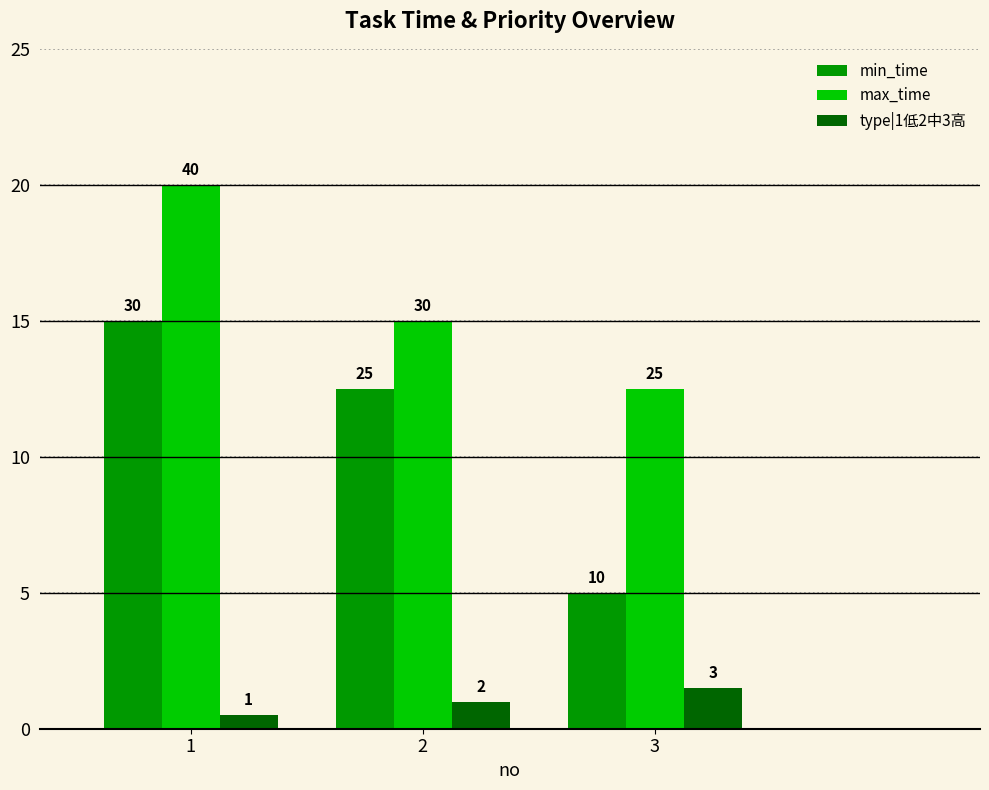

Rank the series by their average value, from lowest to highest.

type|1低2中3高, min_time, max_time